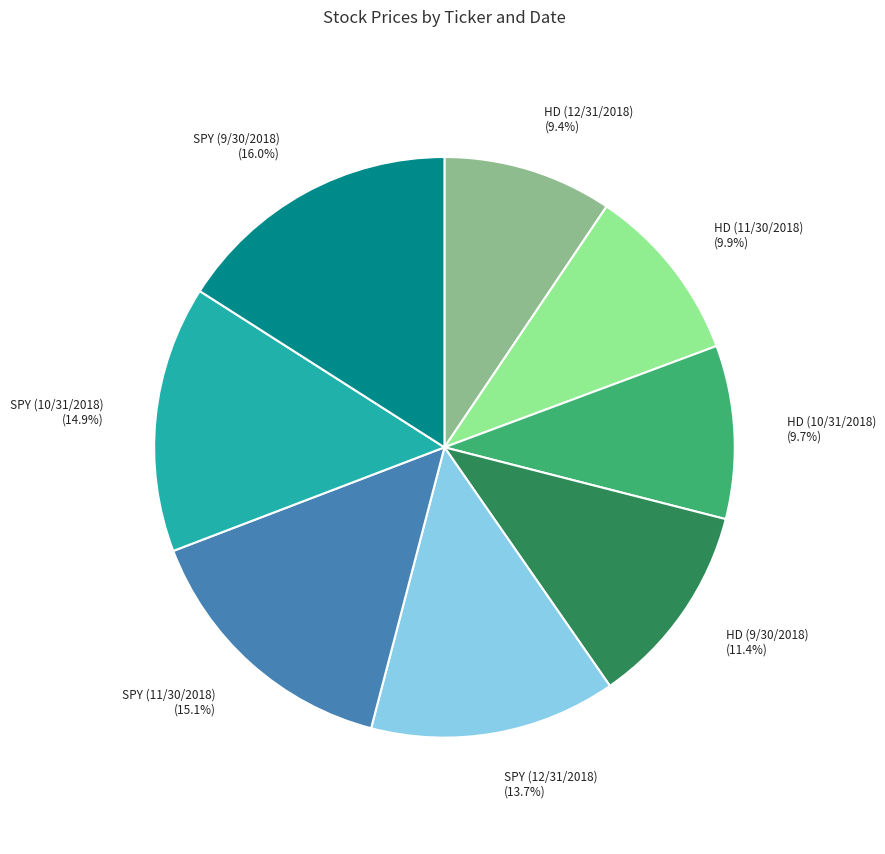

To the nearest percent, what is the average slice percentage?

12%